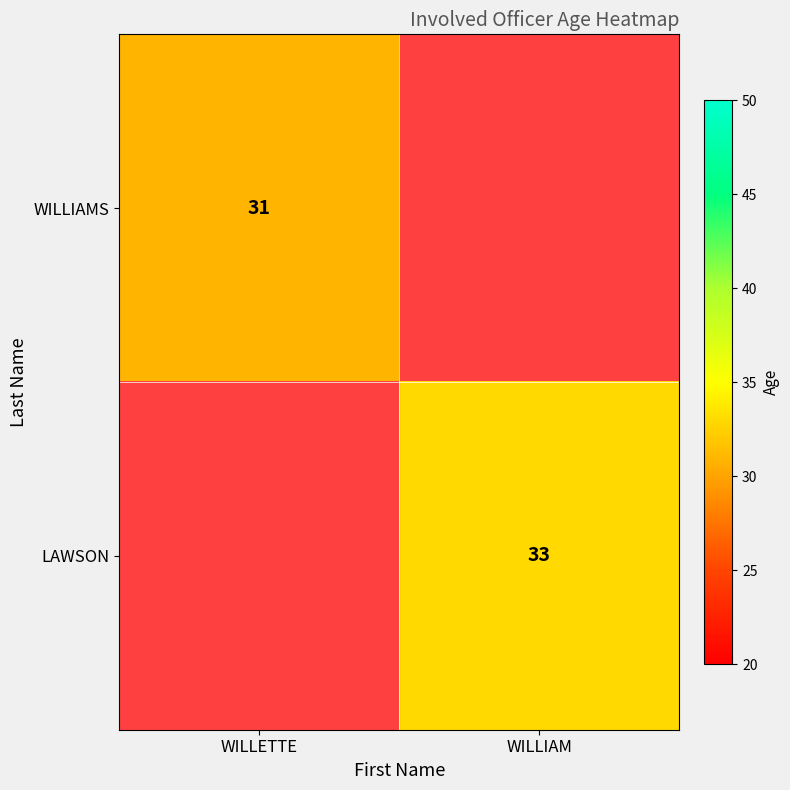

The value of WILLIAMS at WILLETTE is 31. True or false?

True